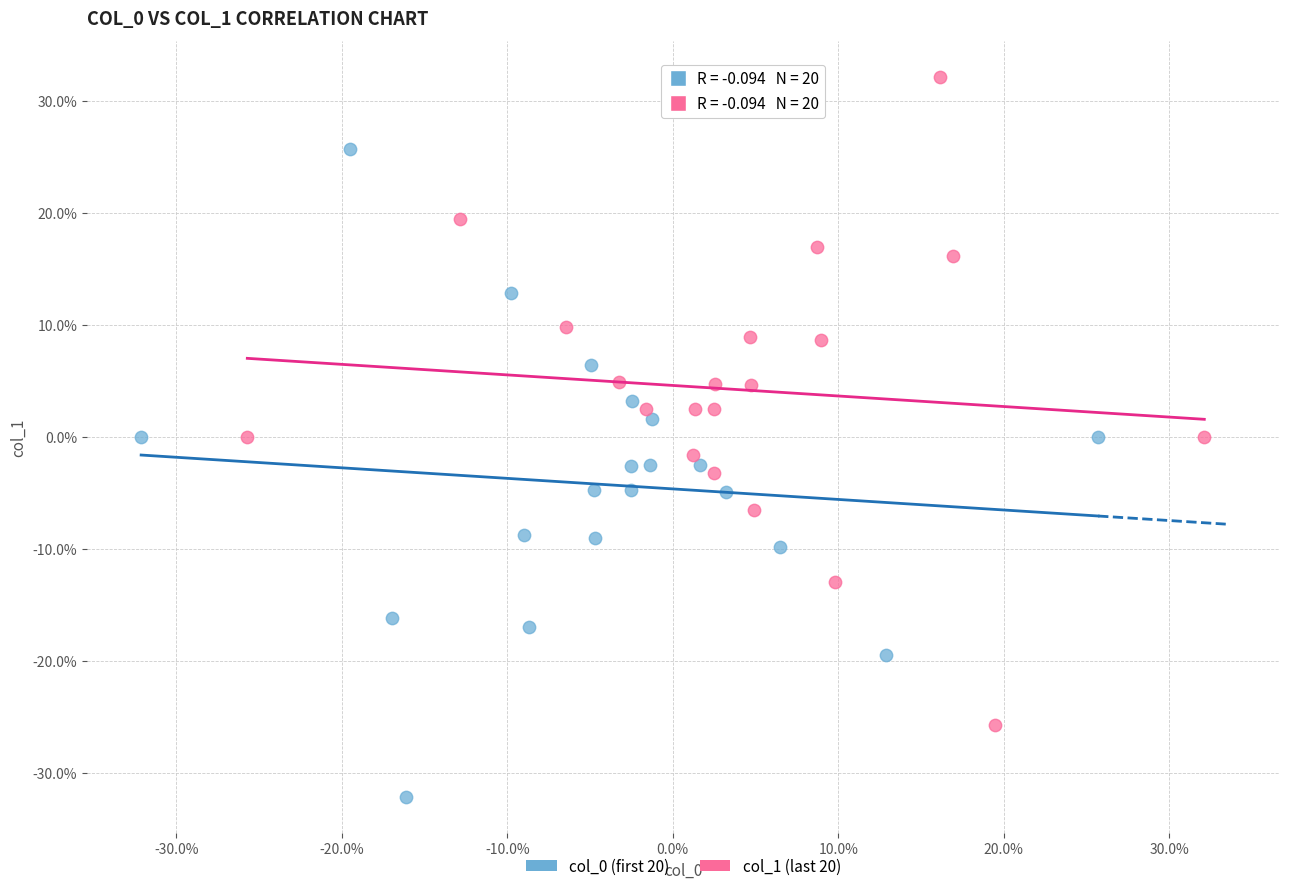

Which series contains the highest Y value?

col_1 (last 20)